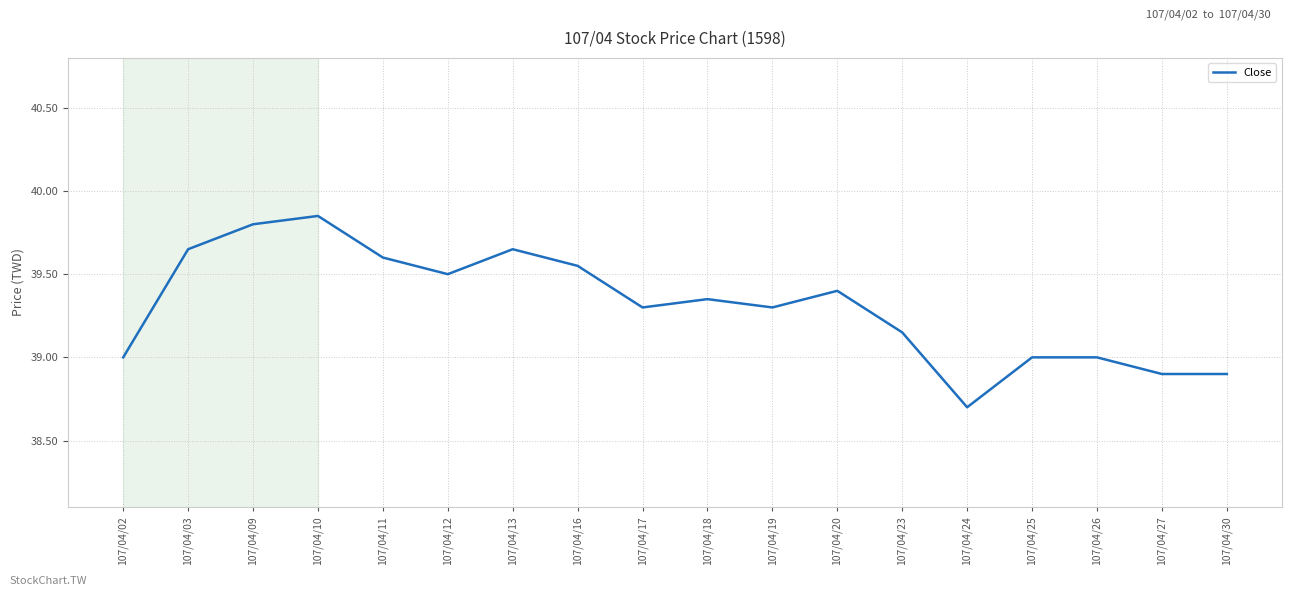

What is the difference between the values at 107/04/02 and 107/04/12?

0.5